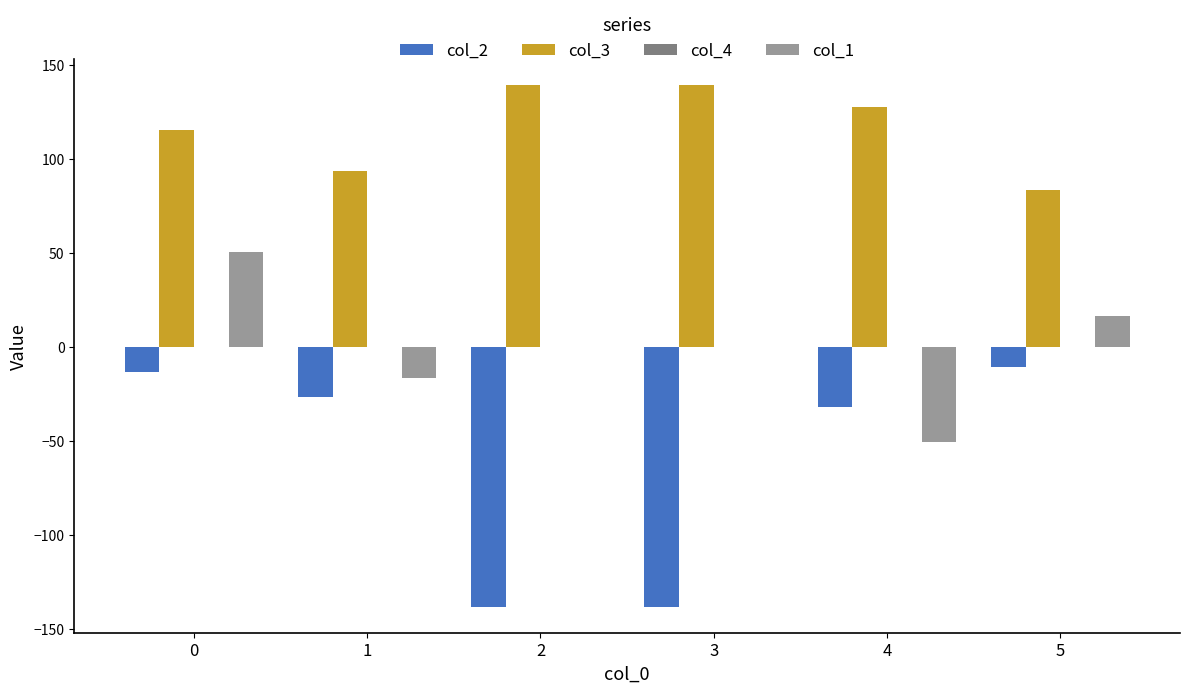

Between 0 and 5, which series saw the biggest shift?

col_1